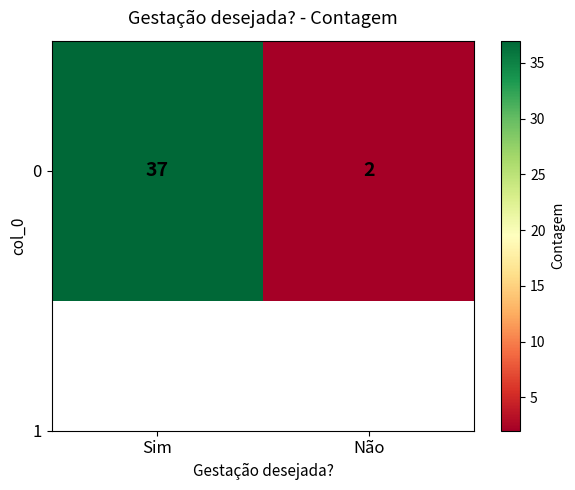

Reading right to left, list all the values displayed in this chart.

Não=2	Sim=37